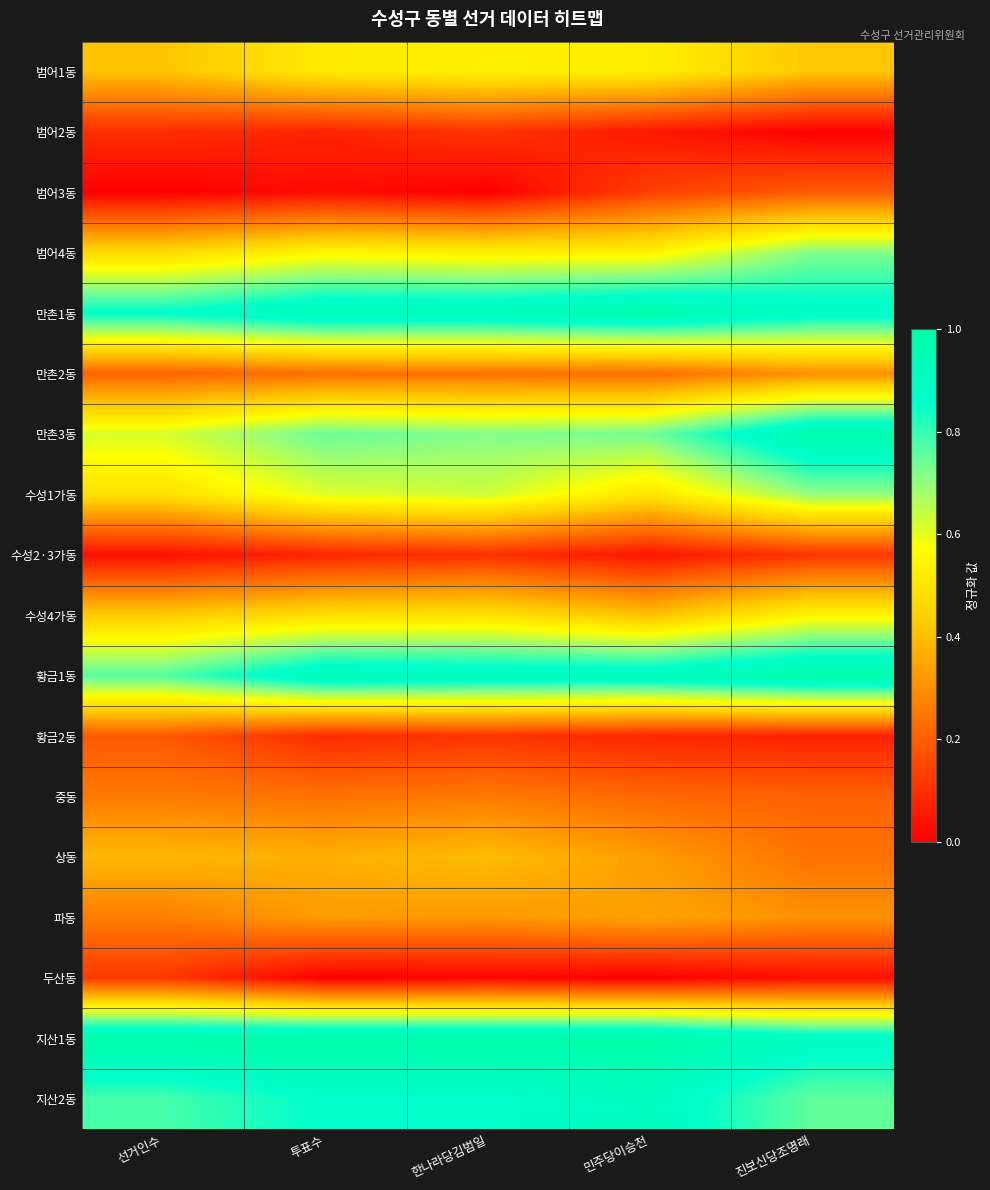

At which category does the chart reach its peak across all series?

진보신당조명래